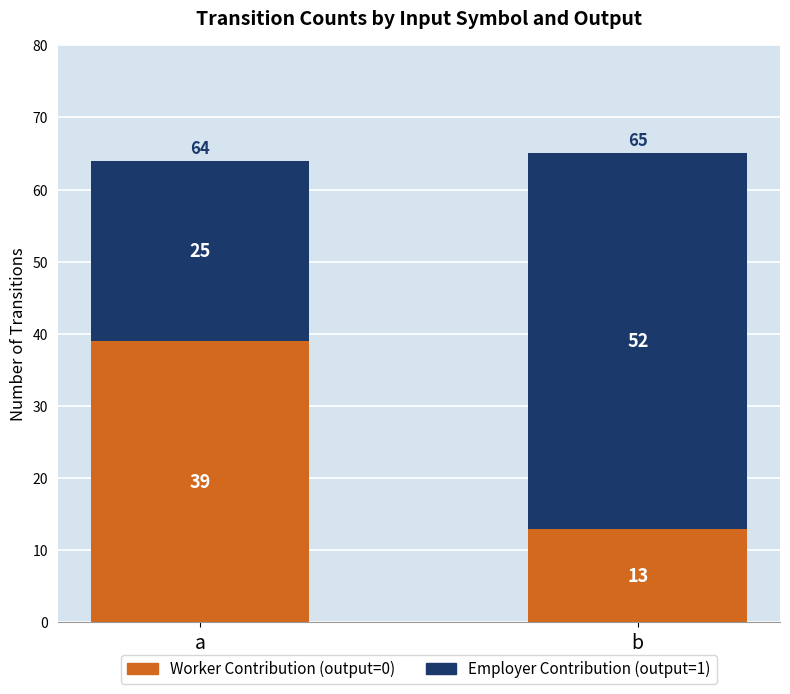

At which category is the sum across all series the highest?

b